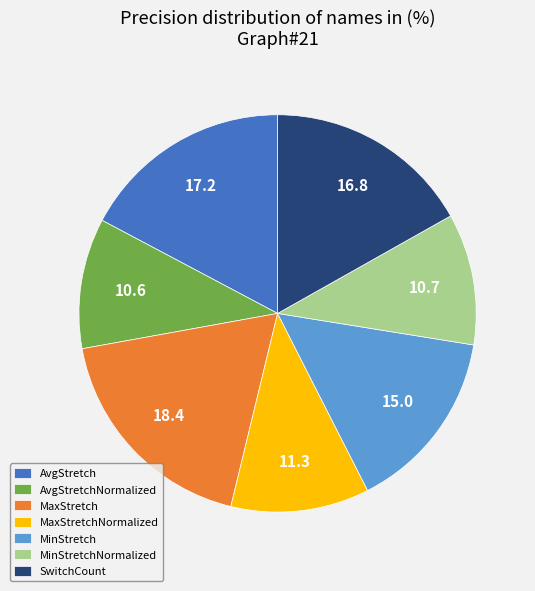

Does AvgStretchNormalized represent more than half of the total?

No